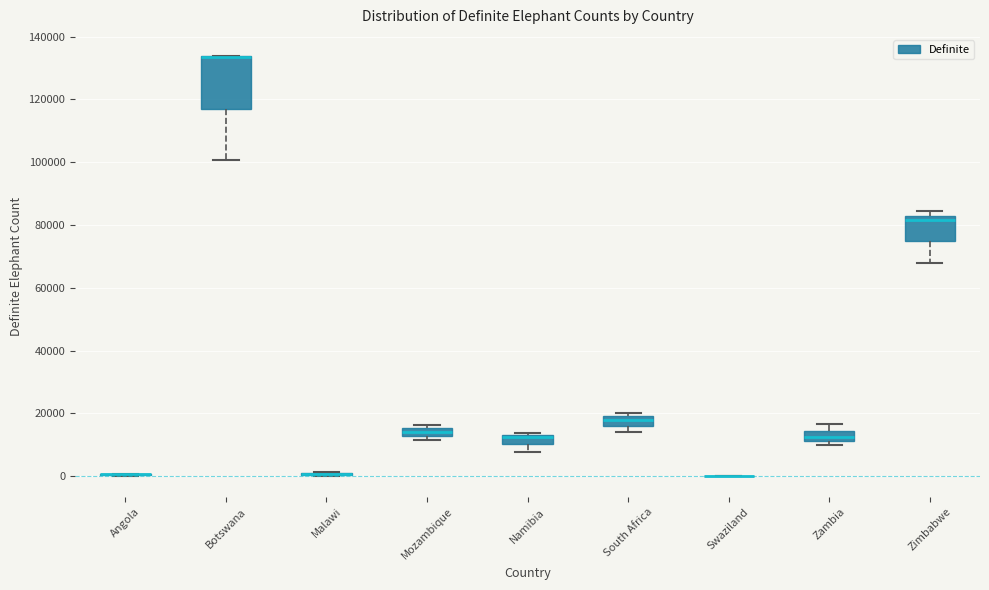

Comparing the boxes themselves (not the whiskers), which one is the tallest?

Botswana